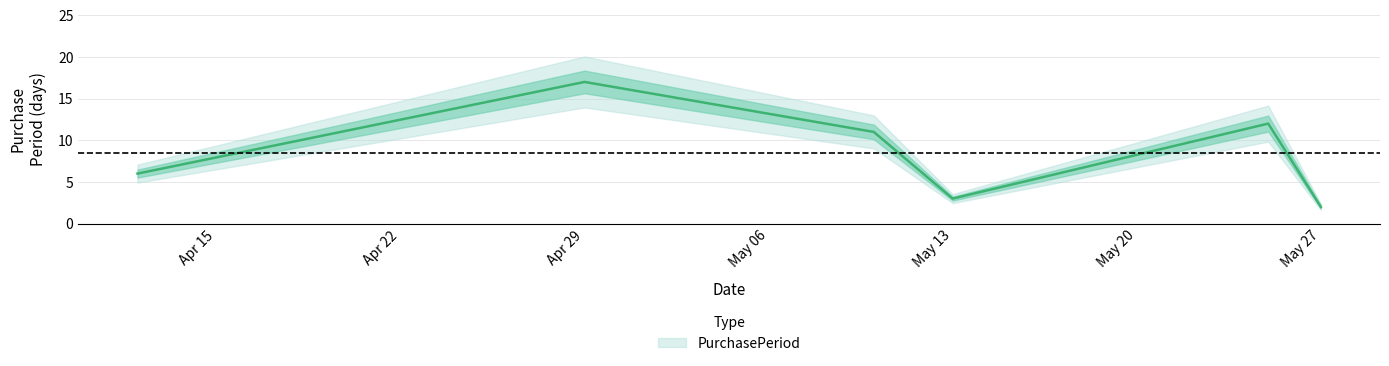

Between 2016-05-25 and 2016-05-10, which is larger?

2016-05-25